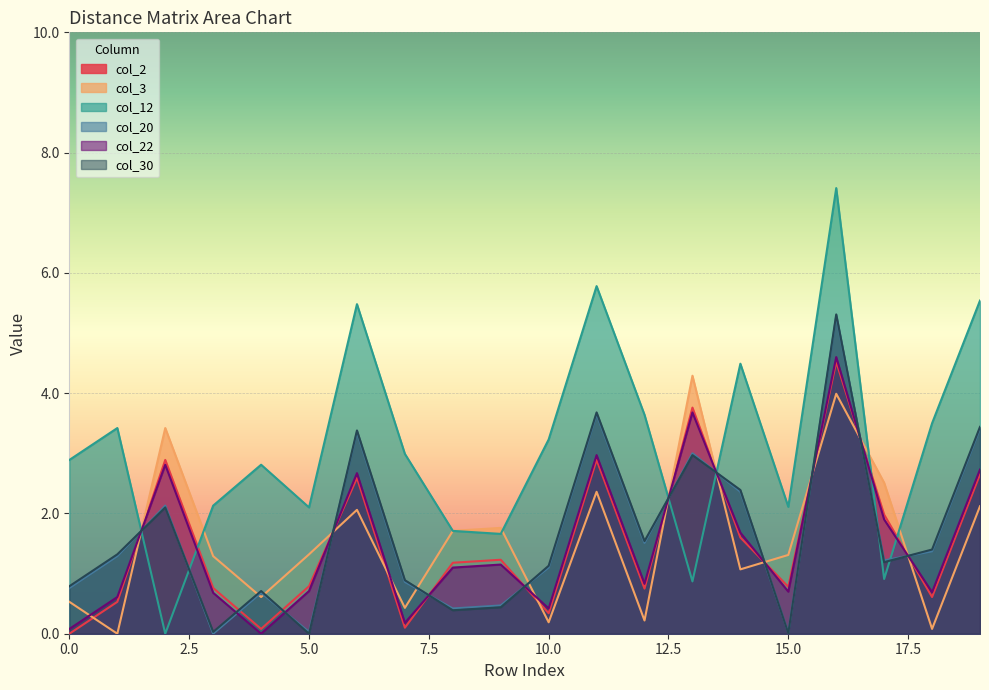

What are all the series names shown in the legend?

col_2, col_3, col_12, col_20, col_22, col_30